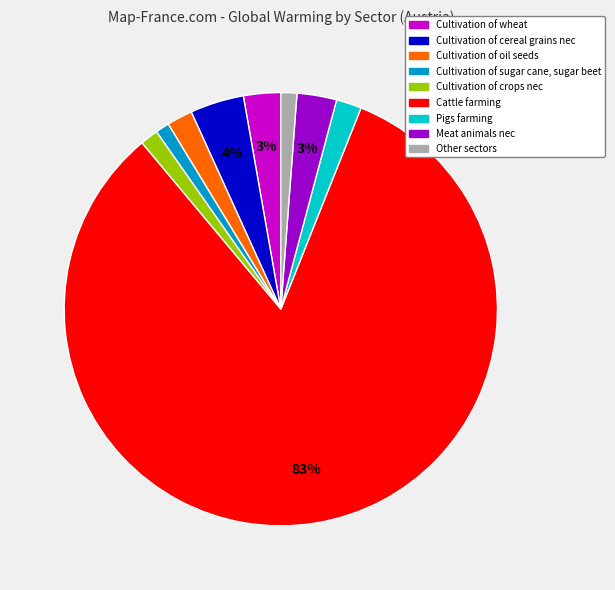

Is there a majority slice in this chart?

Yes